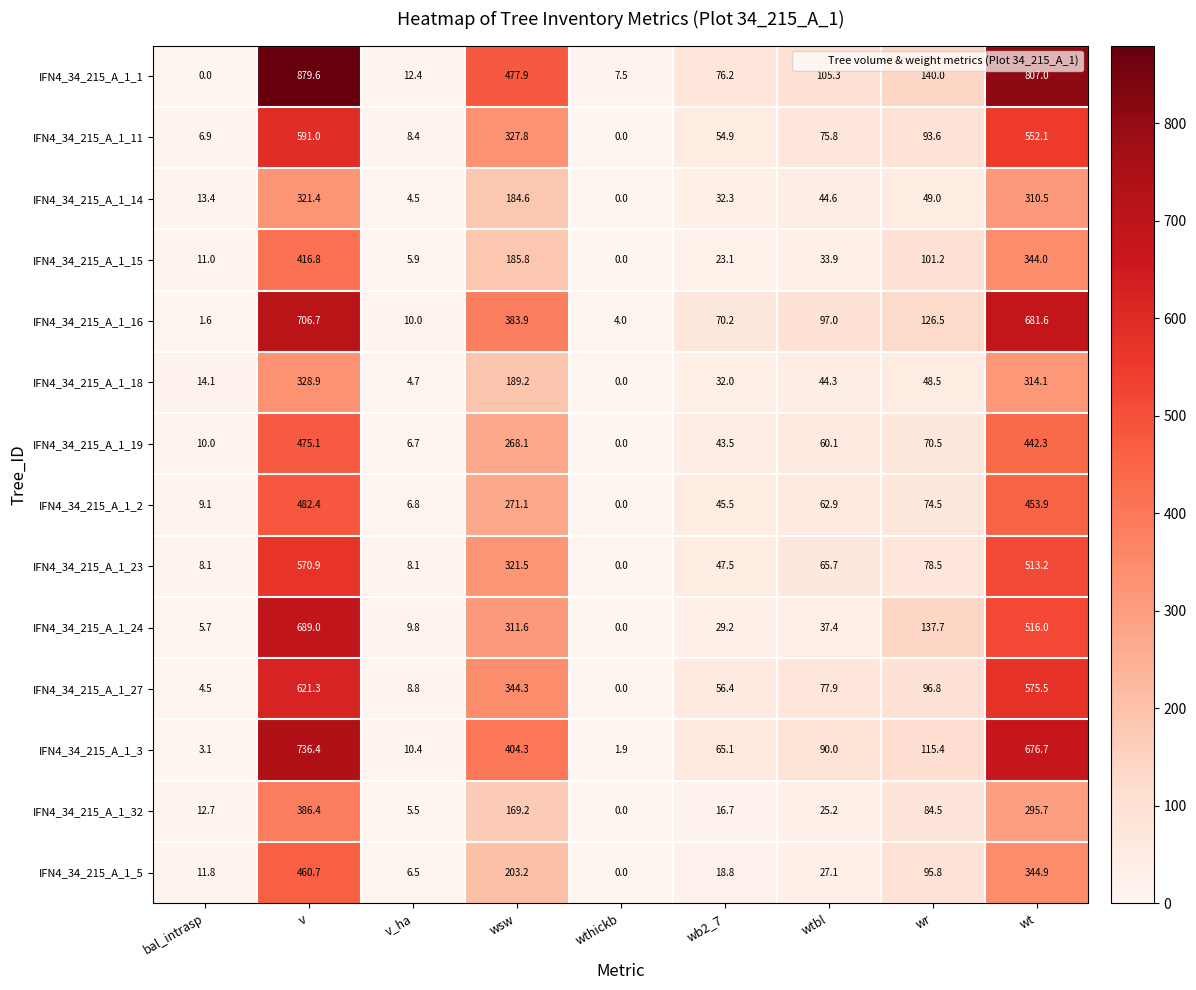

Where does the IFN4_34_215_A_1_16 series first go above 97?

v